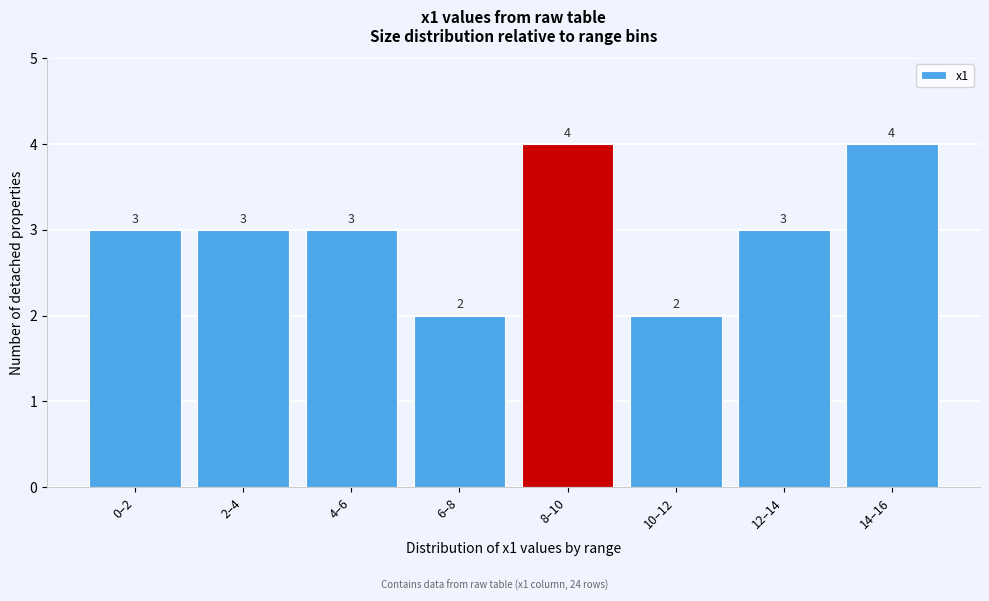

Reading left to right, list all the values displayed in this chart.

3	3	3	2	4	2	3	4